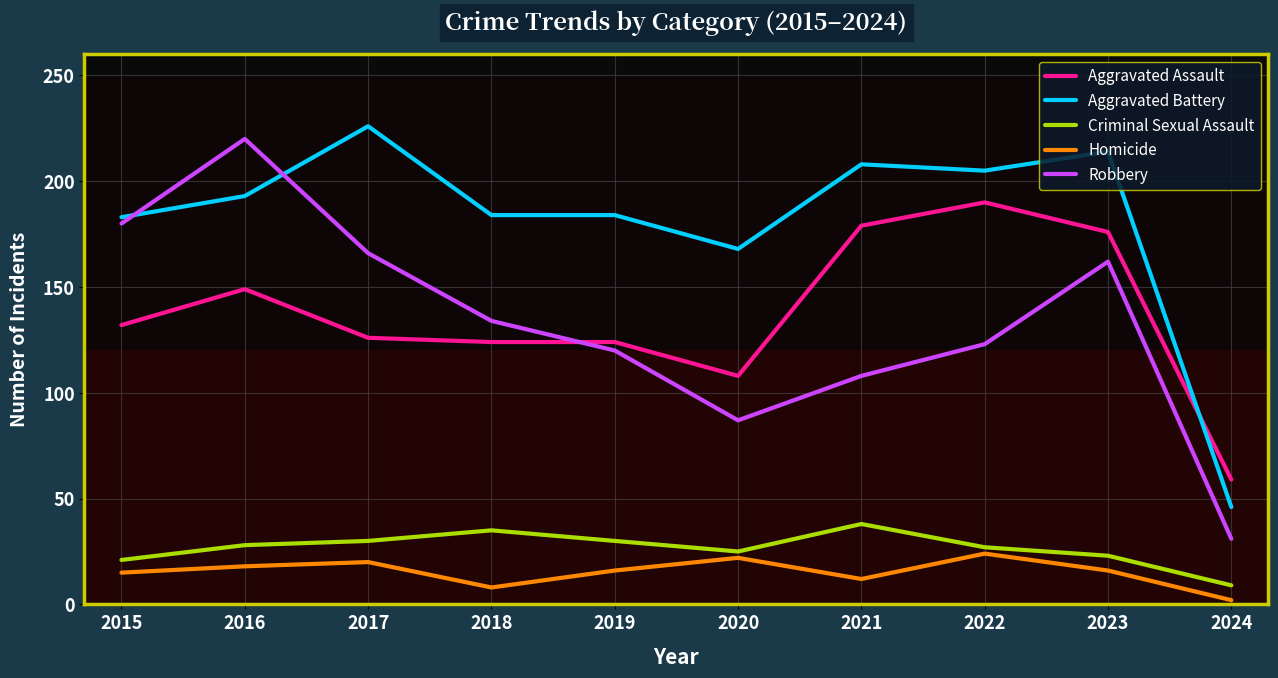

Rank the series by their maximum value, from highest to lowest.

Aggravated Battery, Robbery, Aggravated Assault, Criminal Sexual Assault, Homicide